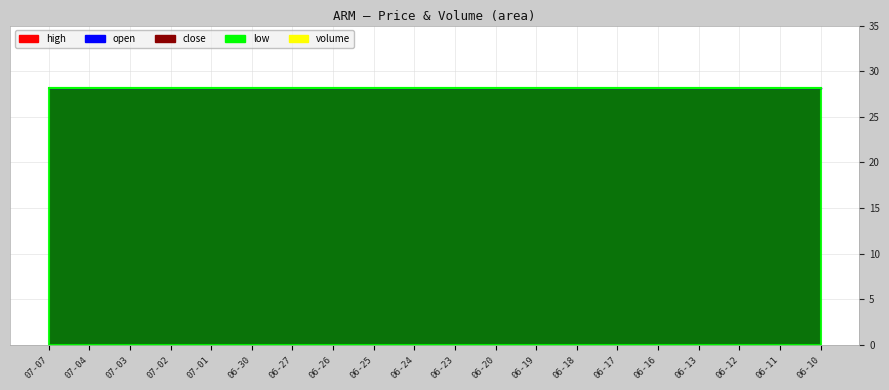

Which series has the widest spread of values?

high